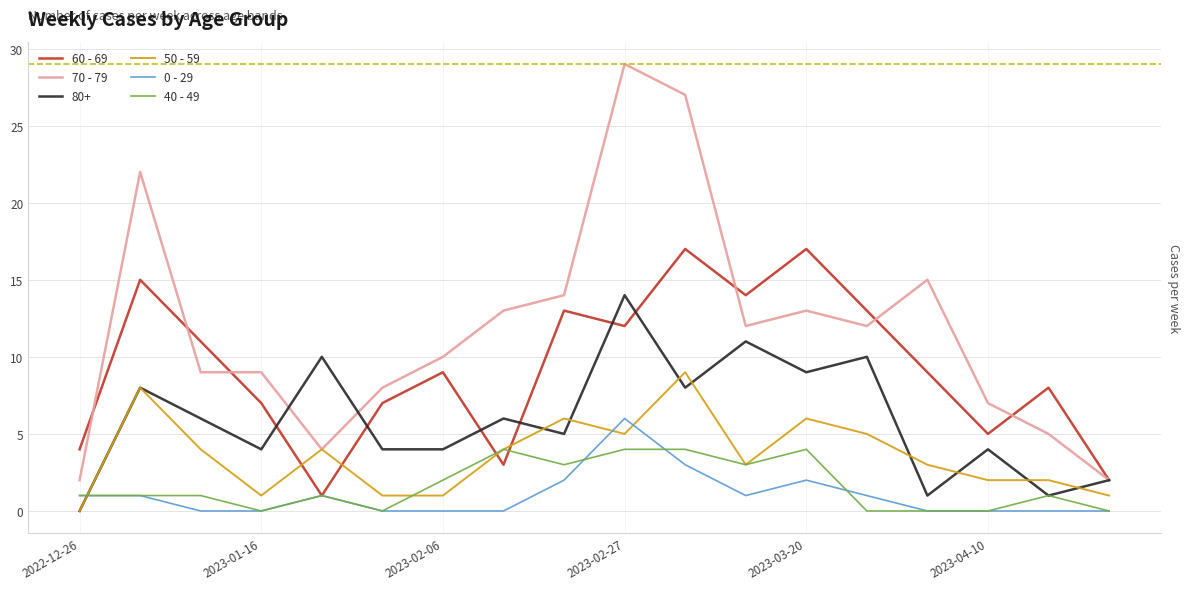

The value of 0 - 29 at 2023-01-16 is 0. True or false?

False